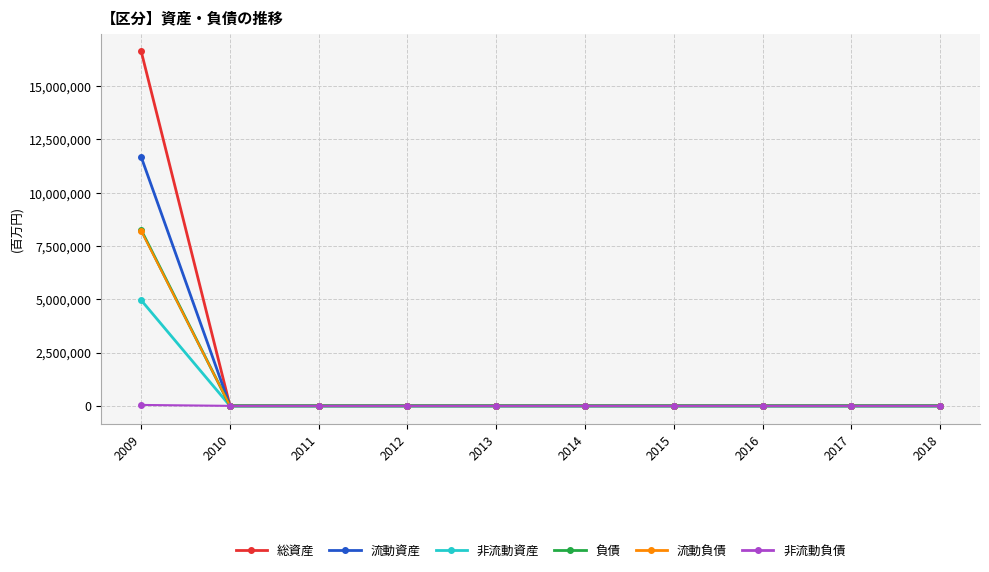

How many lines are shown in the chart?

6